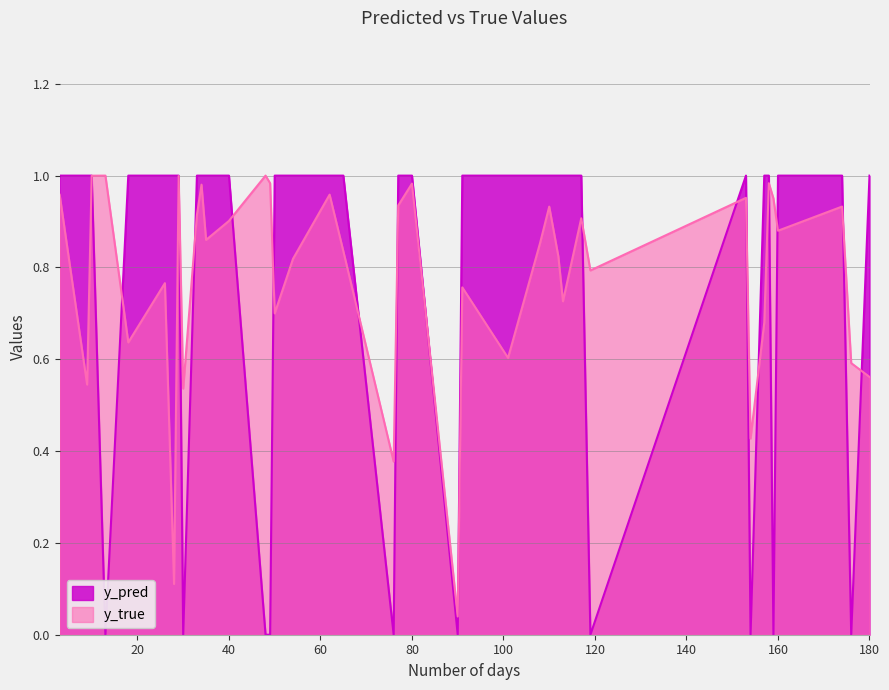

Which series has the largest range (max minus min)?

y_true